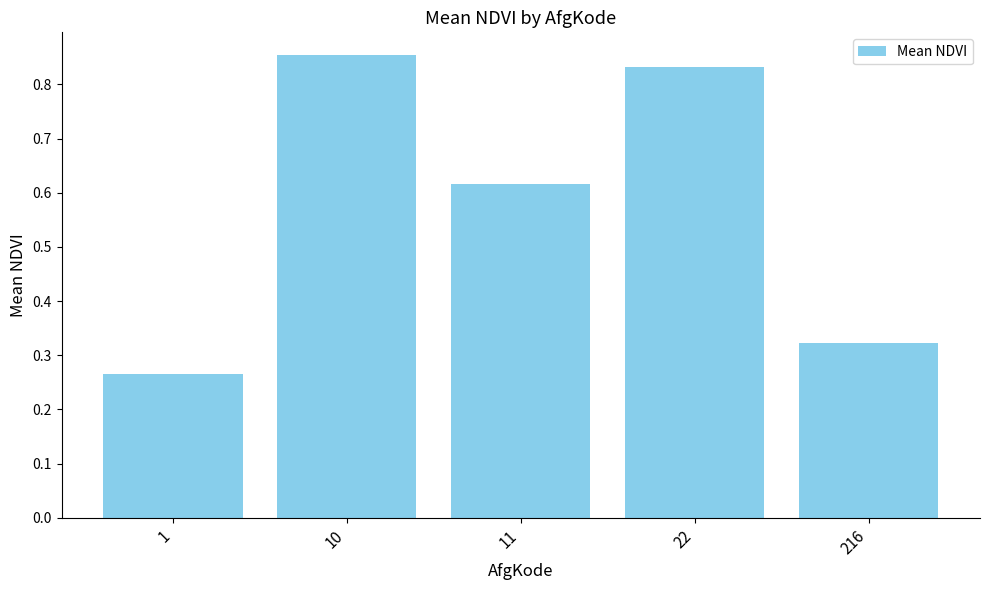

The chart shows a value of 0.2 at 216. True or false?

False